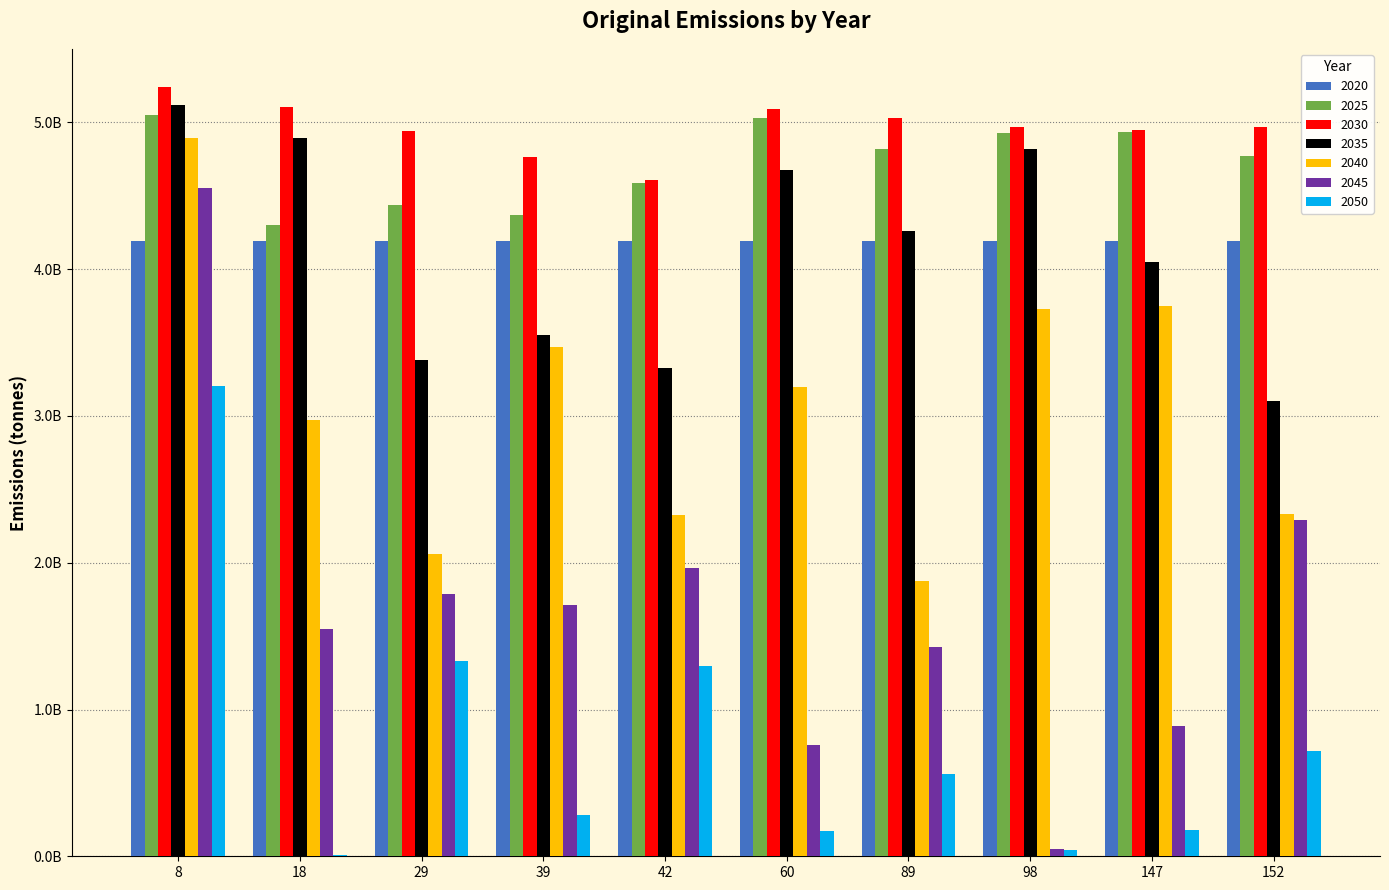

What is the value of the 2050 bar at the 3rd from the left?

1.3